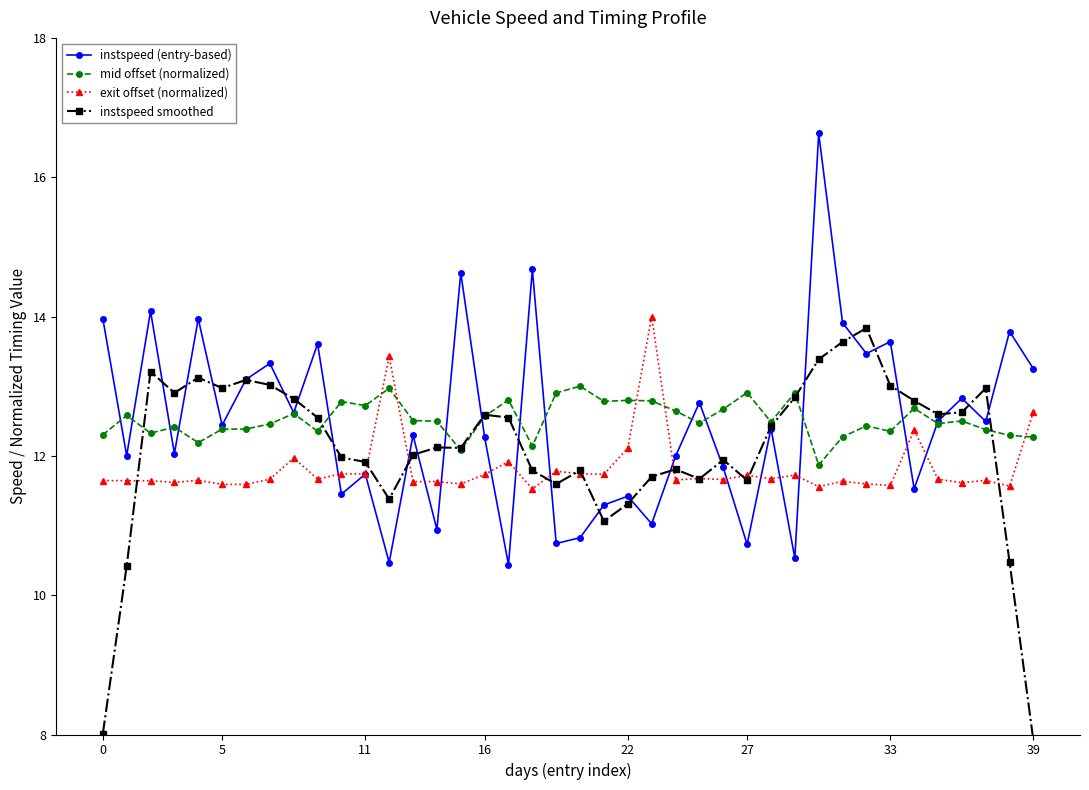

True or false: instspeed smoothed and exit offset (normalized) intersect in this chart.

True